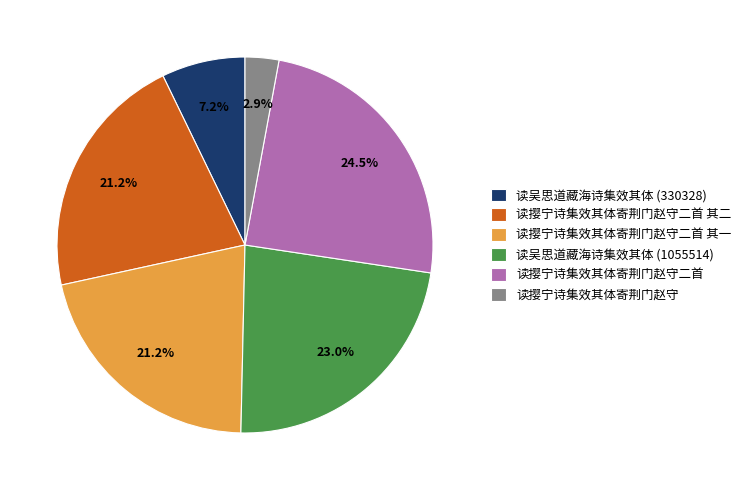

Count the number of slices in the pie.

6